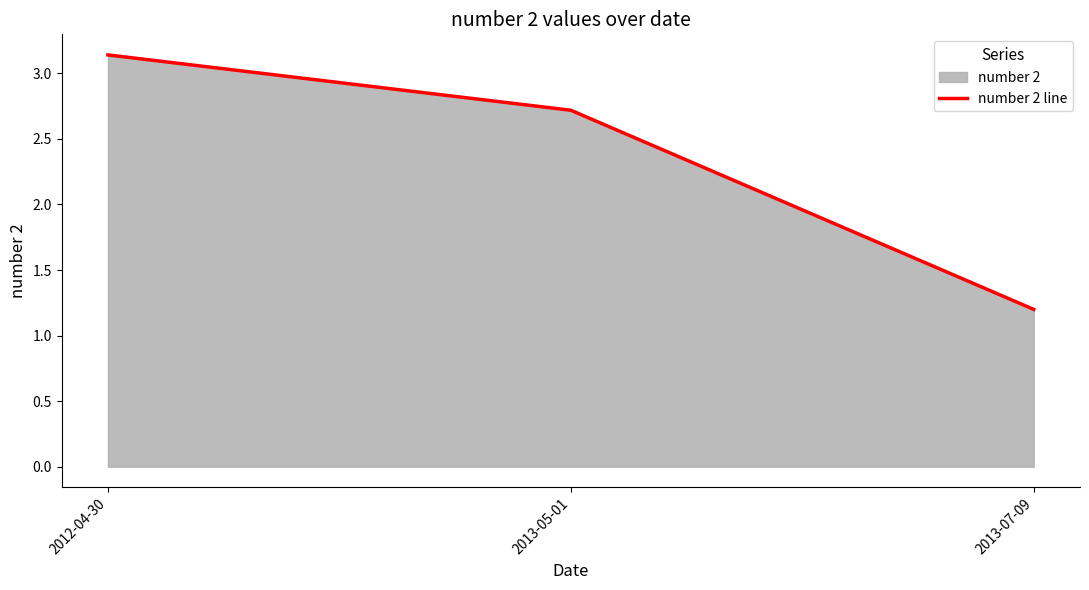

How many lines are shown in the chart?

1